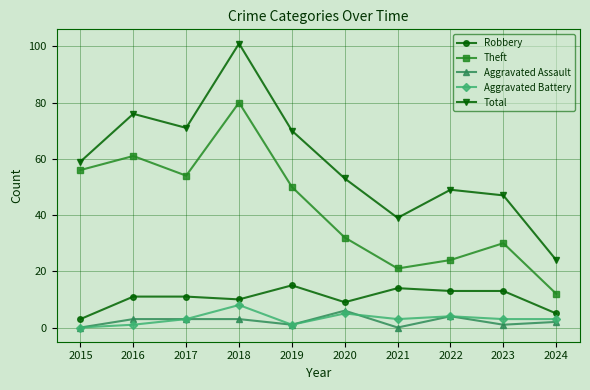

At which category does Theft reach its first local valley?

2017